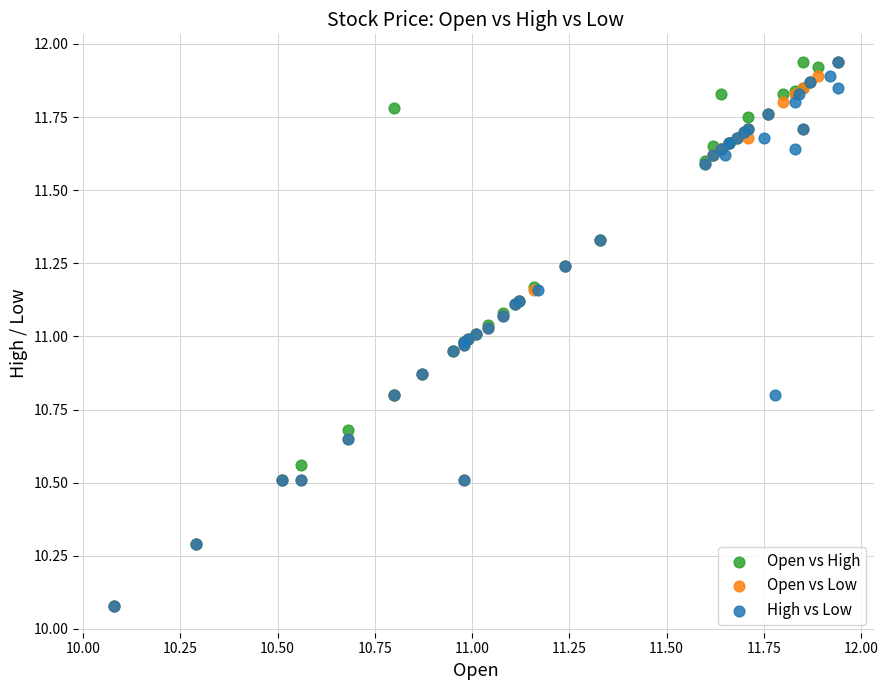

What are all the series names shown in the legend?

Open vs High, Open vs Low, High vs Low